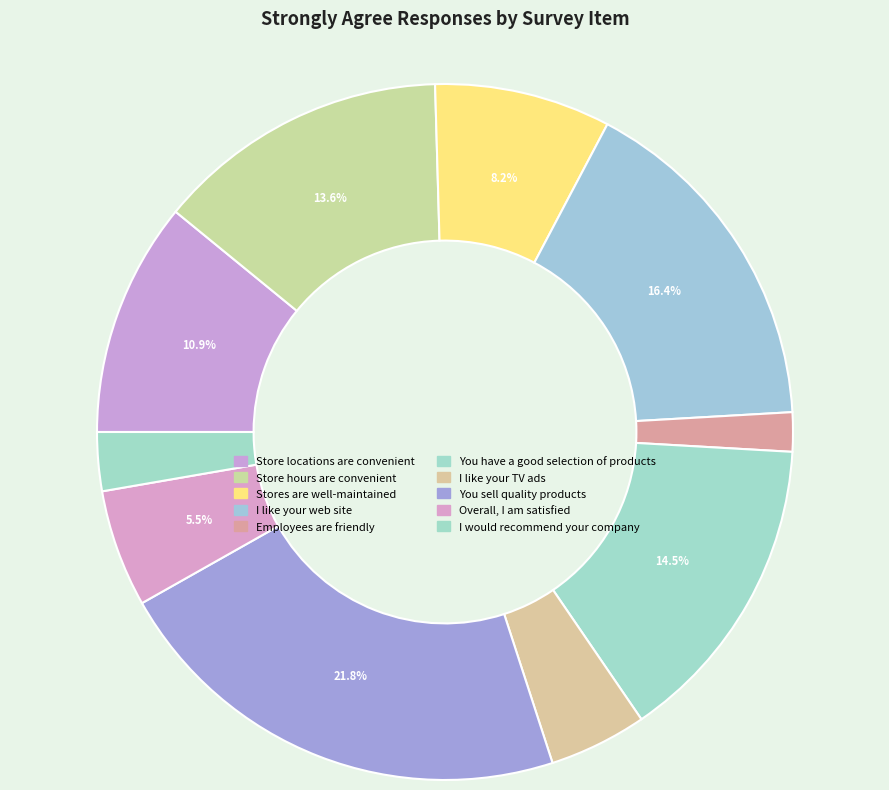

What is the largest slice in the pie chart?

You sell quality products